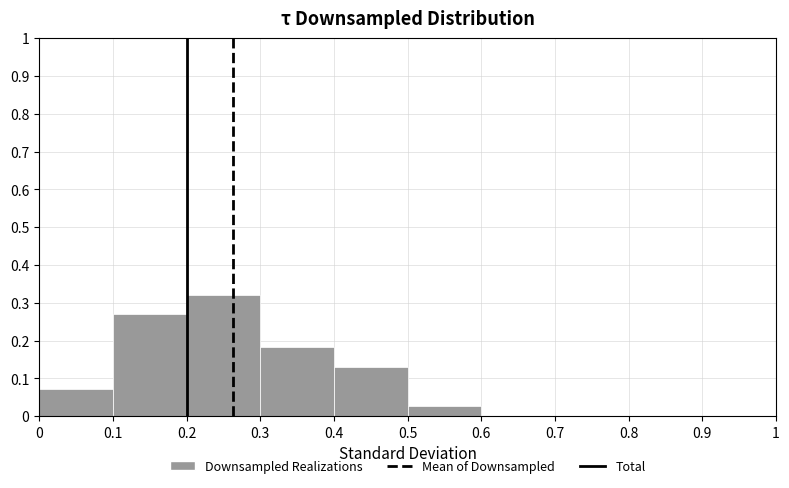

Which range on the x-axis has the tallest bar?

0.2 to 0.3